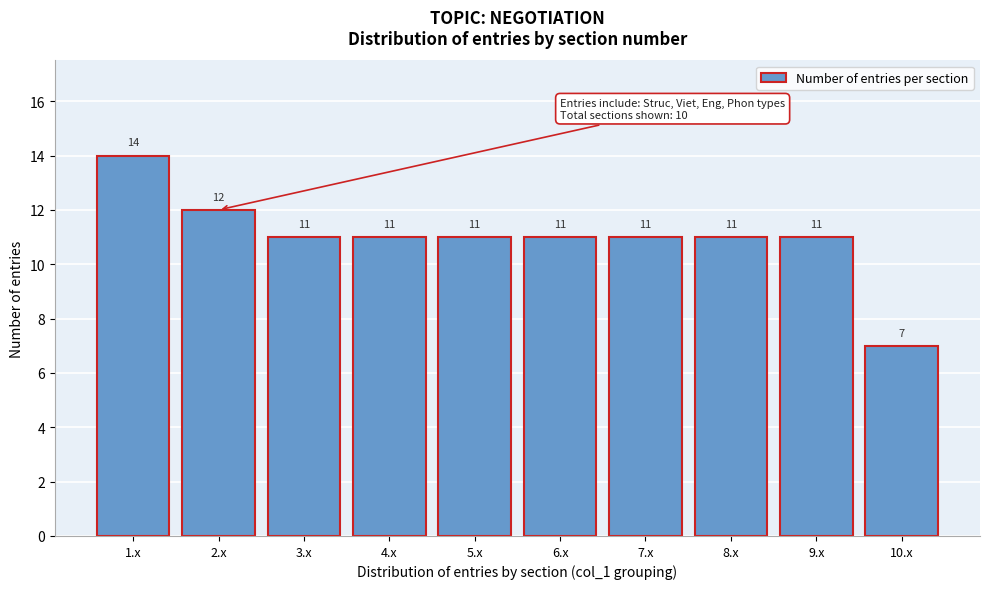

Reading left to right, extract all data points from this chart.

14	12	11	11	11	11	11	11	11	7